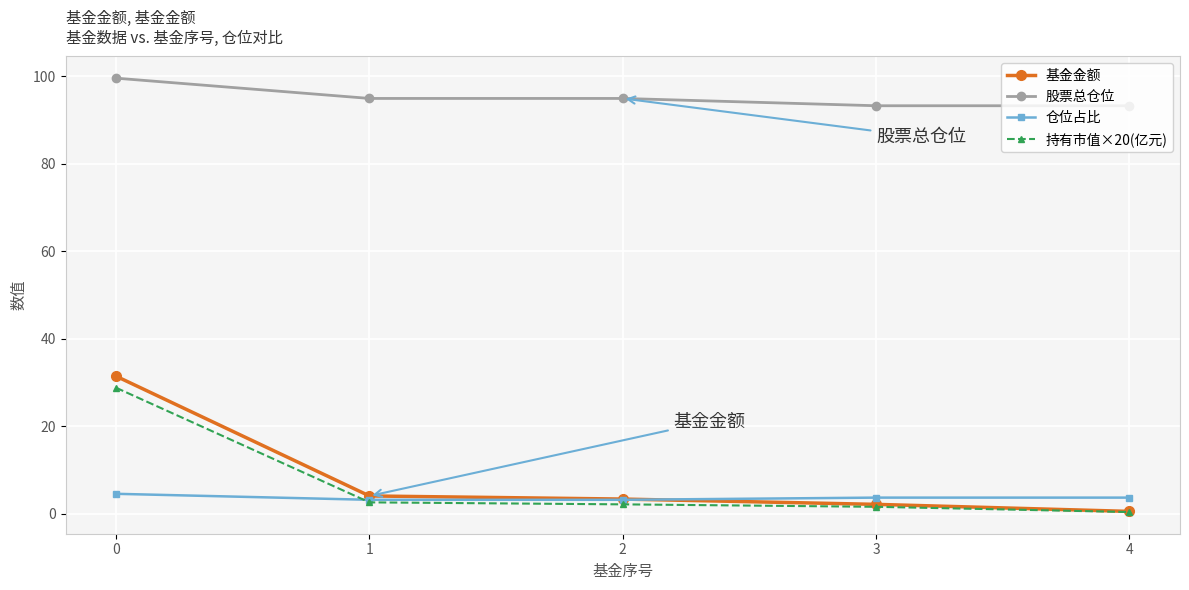

How many data points in 基金金额 are above 3?

3